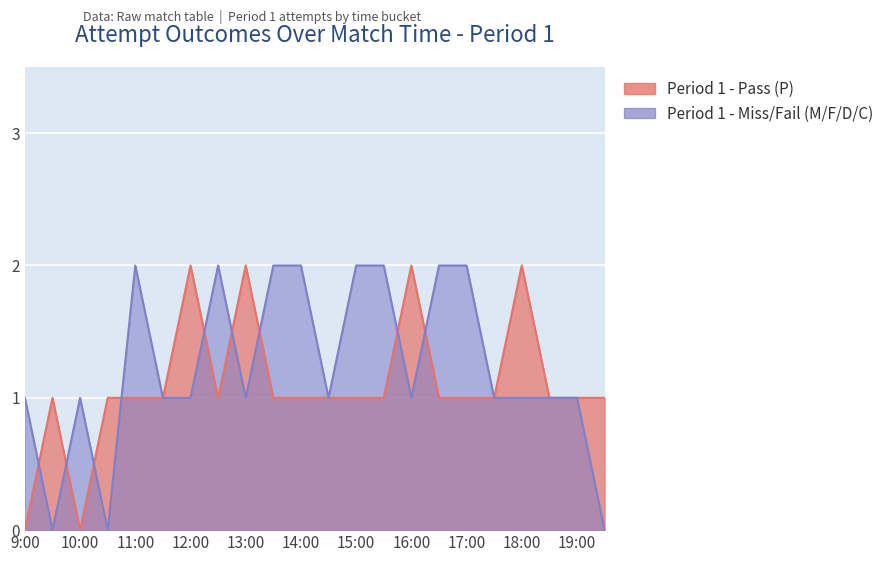

True or false: Period 1 - Pass (P) and Period 1 - Miss/Fail (M/F/D/C) intersect in this chart.

True